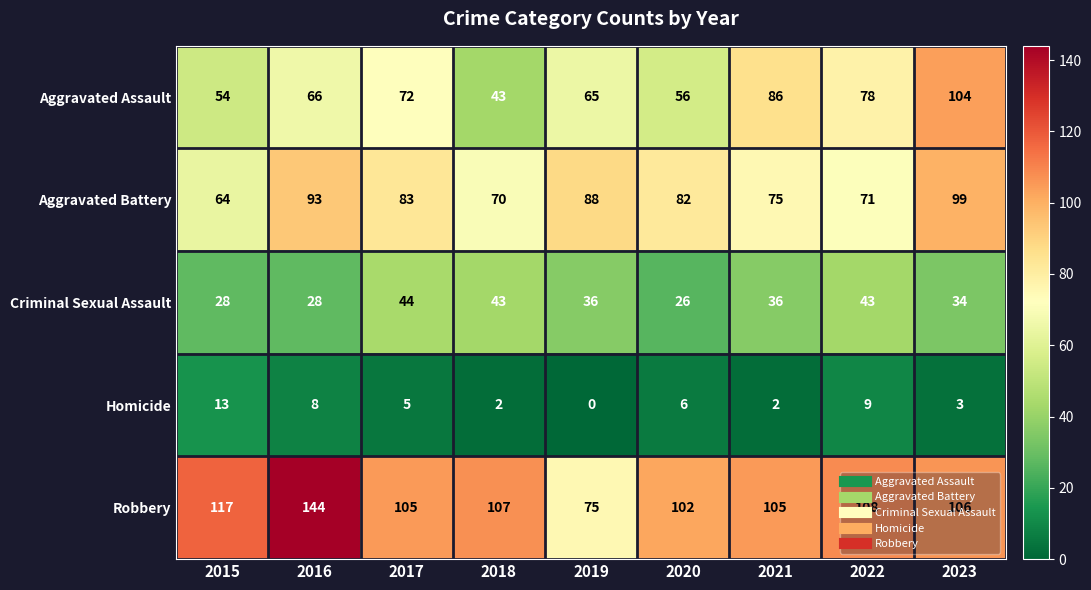

Rank the series at 2019 from highest to lowest value.

Aggravated Battery, Robbery, Aggravated Assault, Criminal Sexual Assault, Homicide